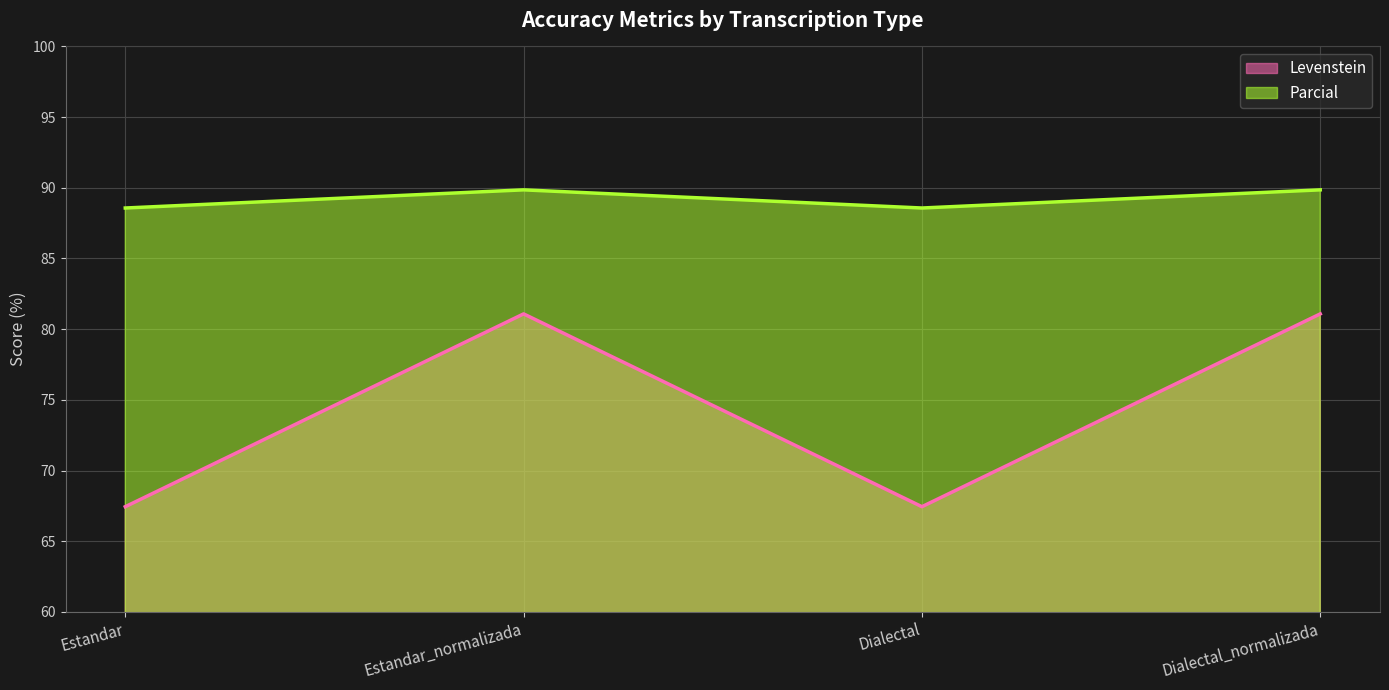

Reading left to right, list all the values displayed in this chart.

Levenstein: 67.4	81.1	67.4	81.1
Parcial: 88.6	89.9	88.6	89.9